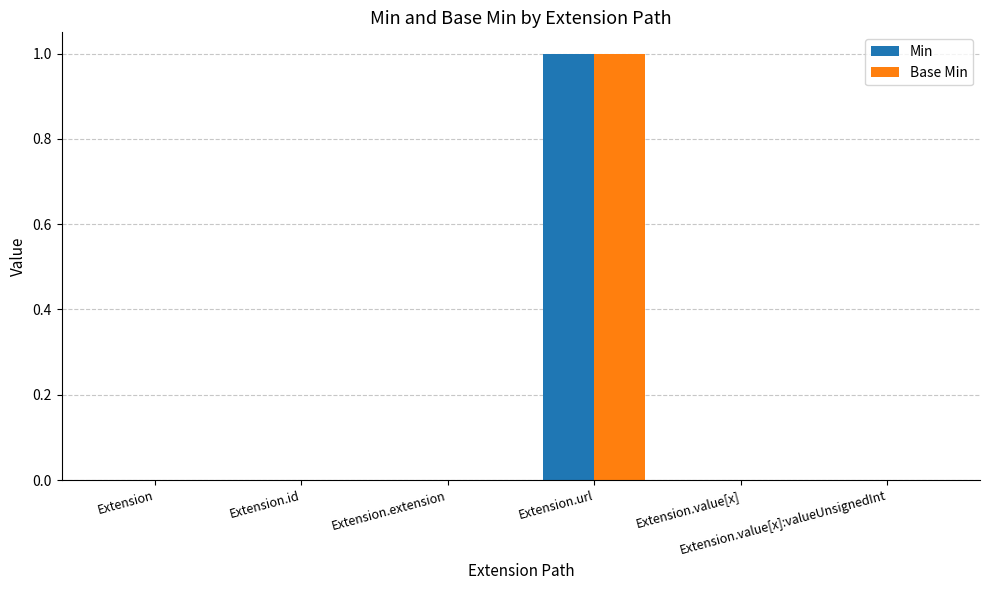

The value of Base Min at Extension.id is 0. True or false?

True